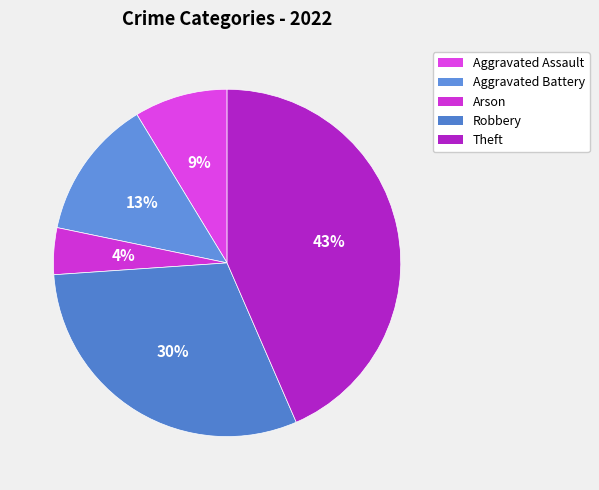

Do Theft and Aggravated Assault together represent more than half of the pie?

Yes